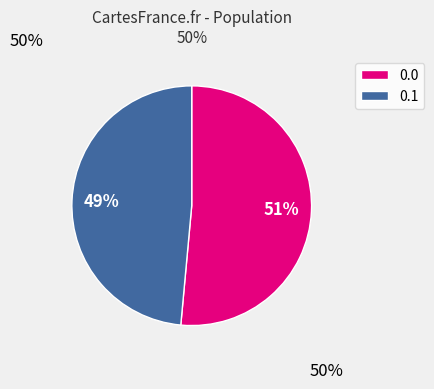

The 0.1 slice represents 49% of the pie. True or false?

True